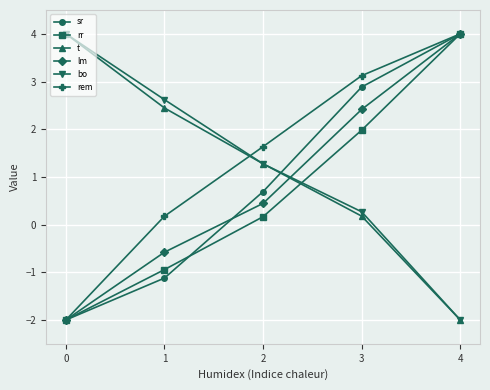

At which category is the sum across all series the highest?

4